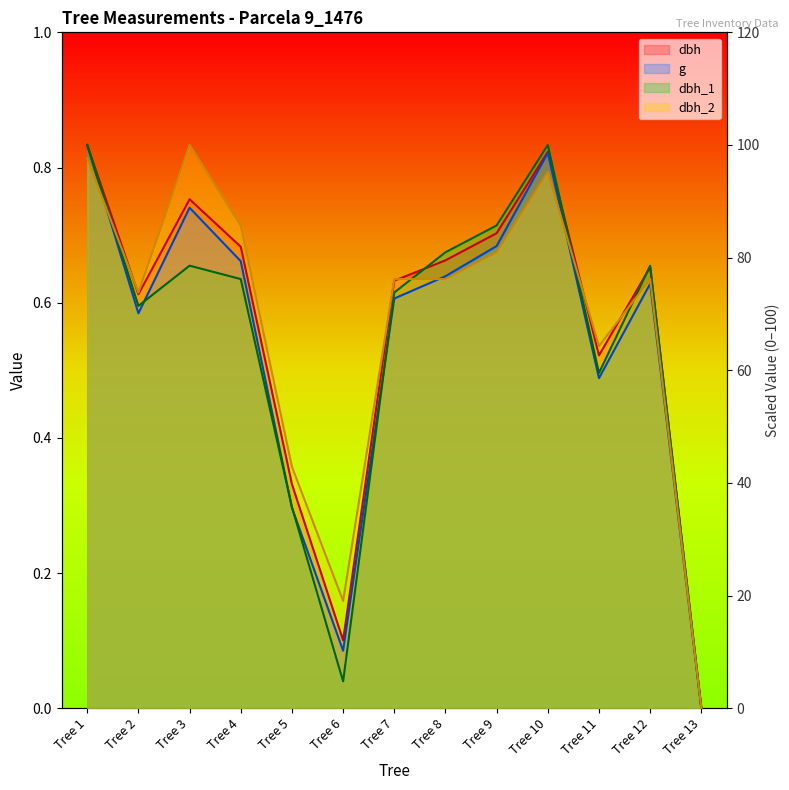

What is the average value of the dbh_1 series?

65.0